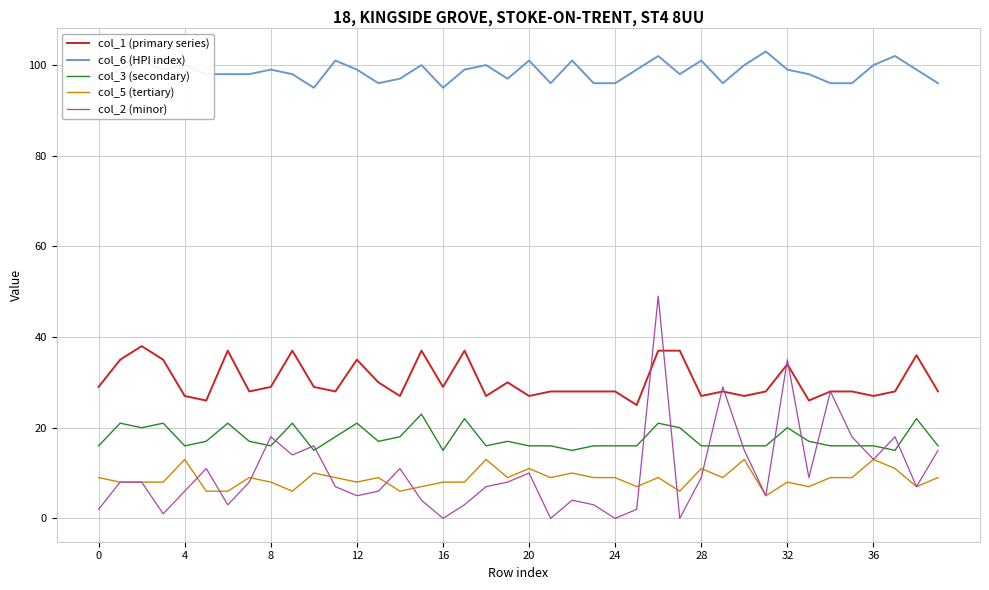

True or false: col_6 (HPI index) and col_5 (tertiary) cross at least once.

False